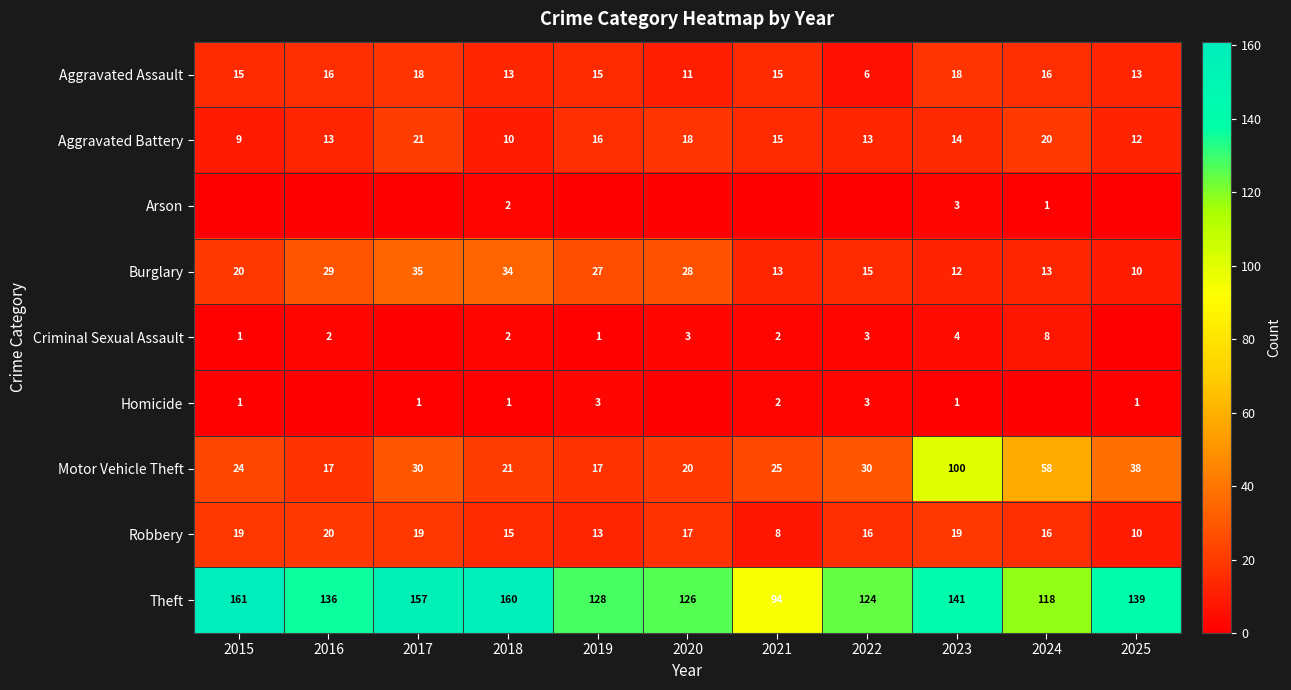

What is the difference between the maximum and minimum values in the Theft series?

67